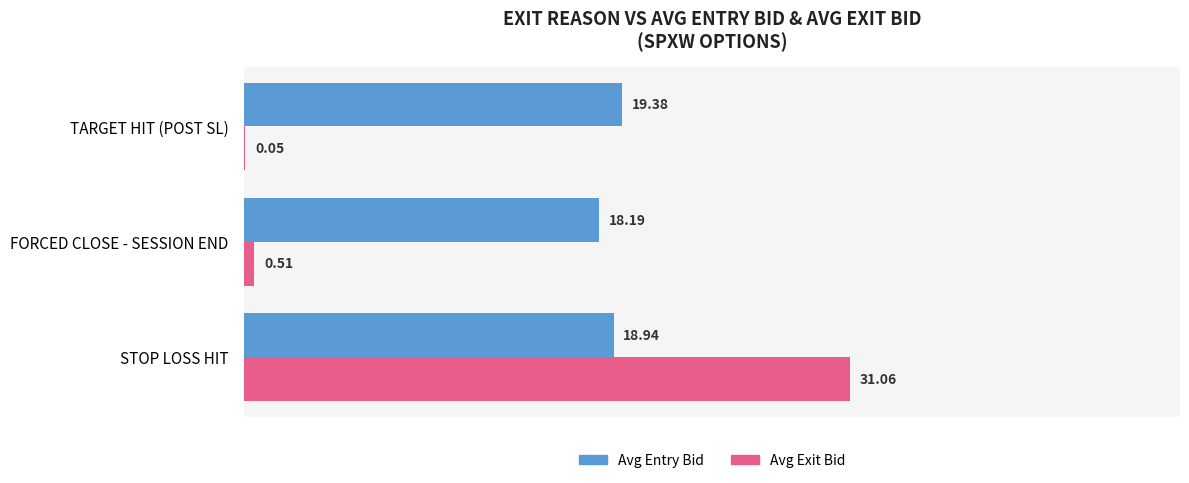

Which category has the highest value across all series?

STOP LOSS HIT